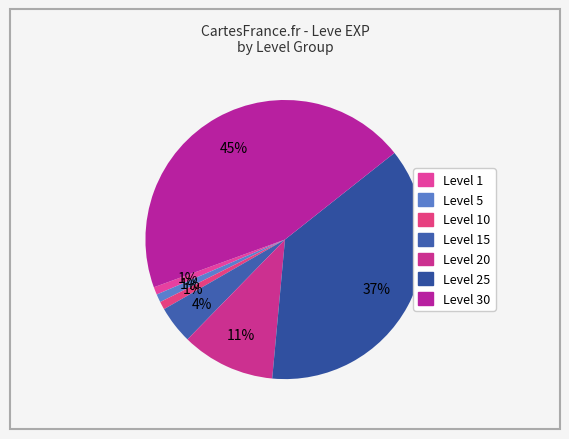

How many slices are in this pie chart?

7